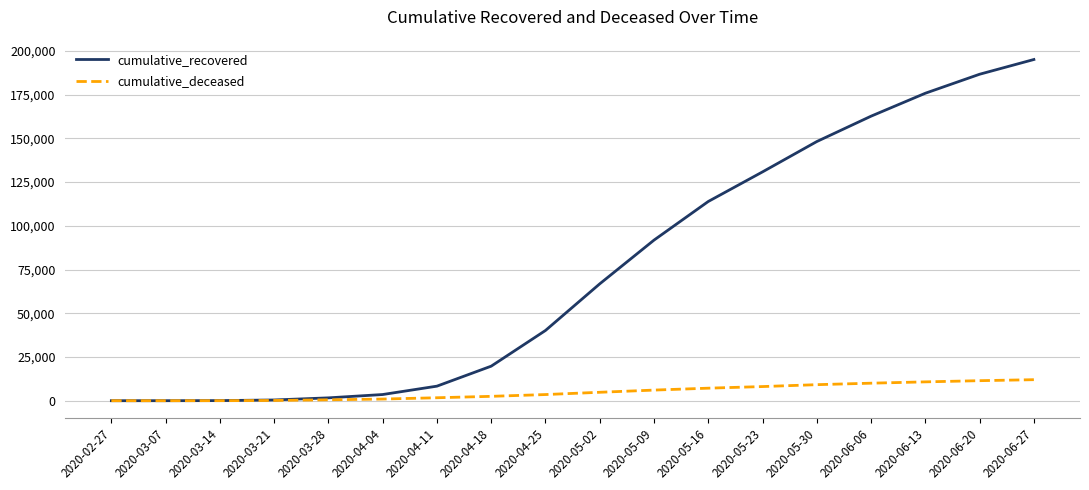

What is the highest value of the cumulative_recovered series?

195106